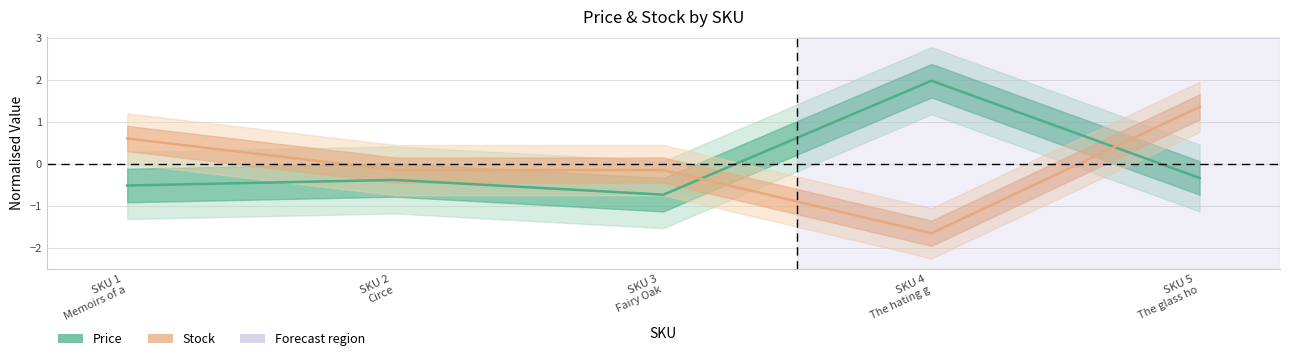

Rank the series by their average value, from highest to lowest.

Price, Stock